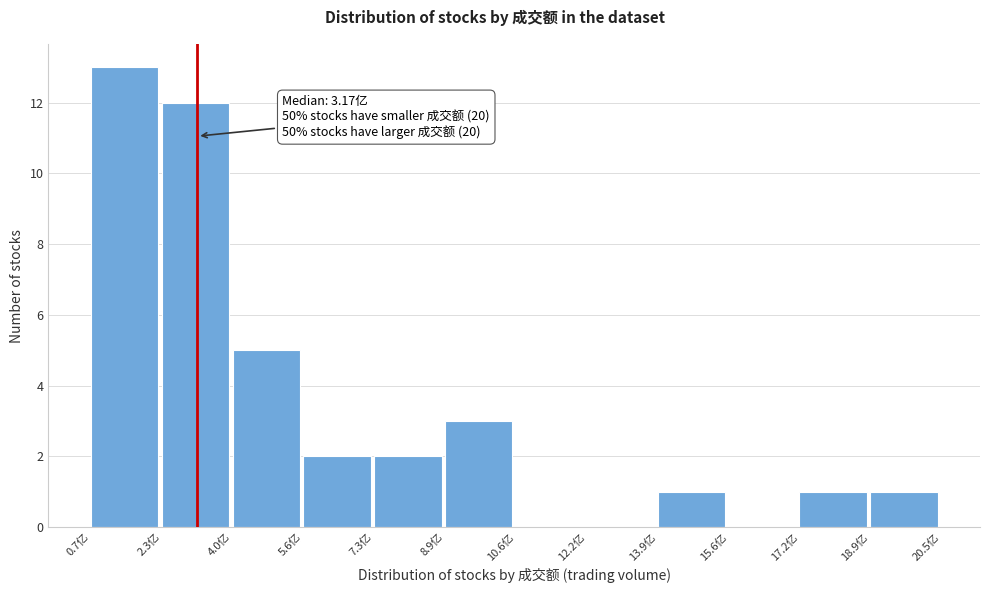

Which range on the x-axis has the tallest bar?

0.6 to 2.4